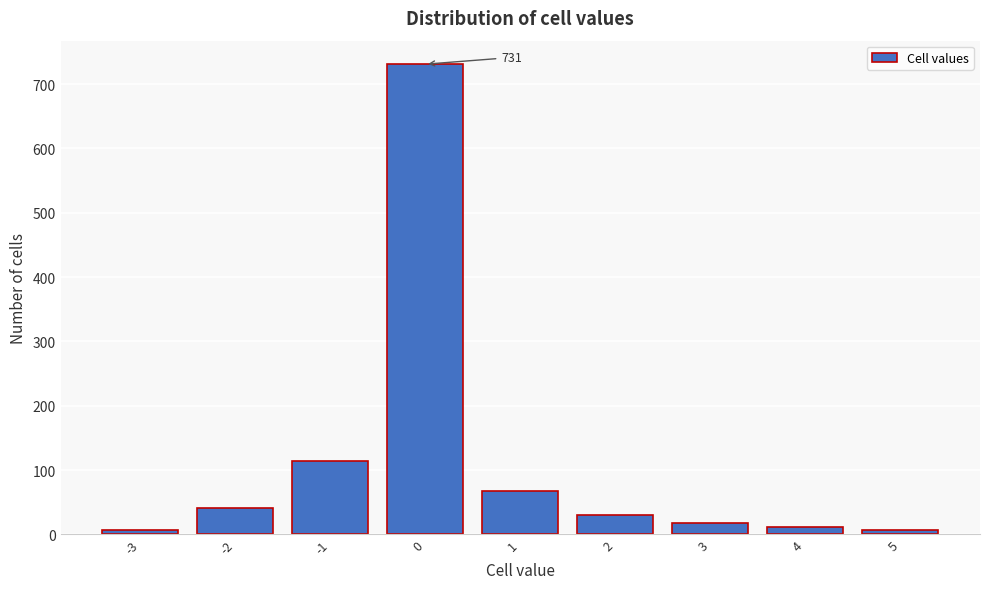

Reading left to right, list all the values displayed in this chart.

-3=6	-2=41	-1=114	0=731	1=68	2=30	3=17	4=11	5=6